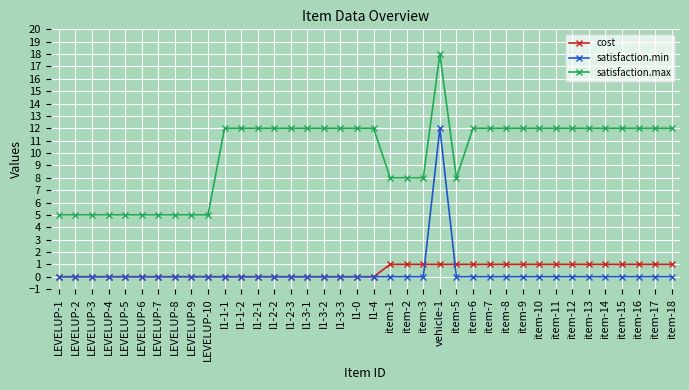

True or false: satisfaction.max and cost cross at least once.

False